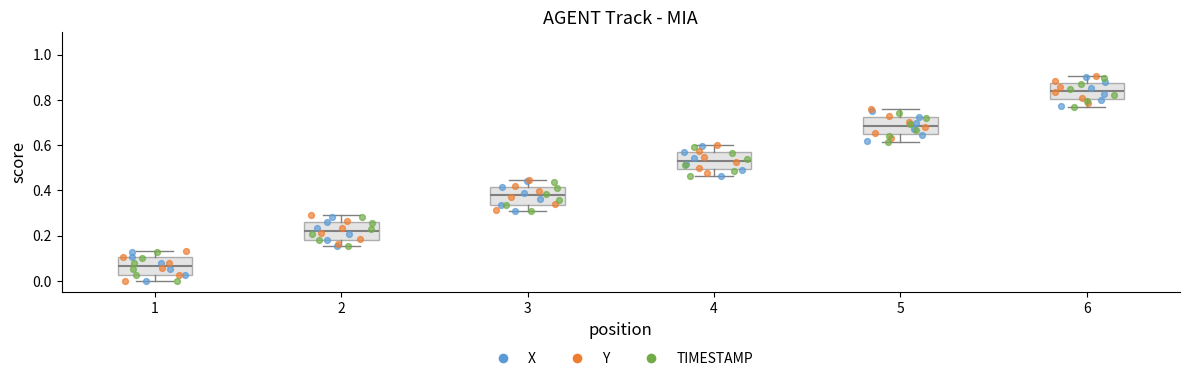

Which box's median line is the highest?

6